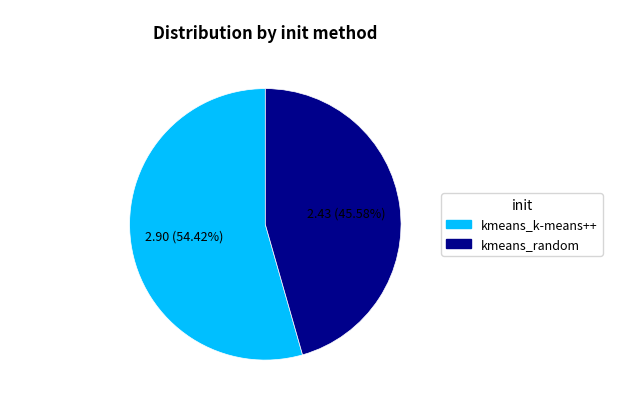

Is it true that kmeans_k-means++ is 68% of the pie?

False